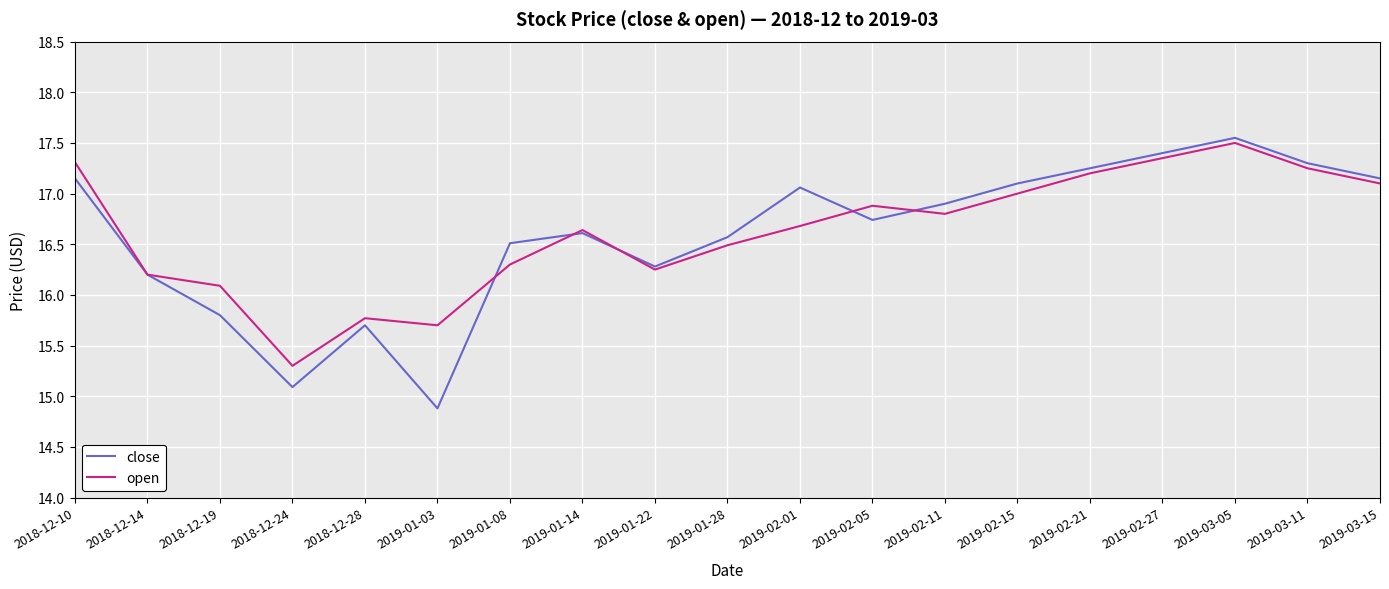

What is the difference between the maximum and second lowest values in the open series?

1.8